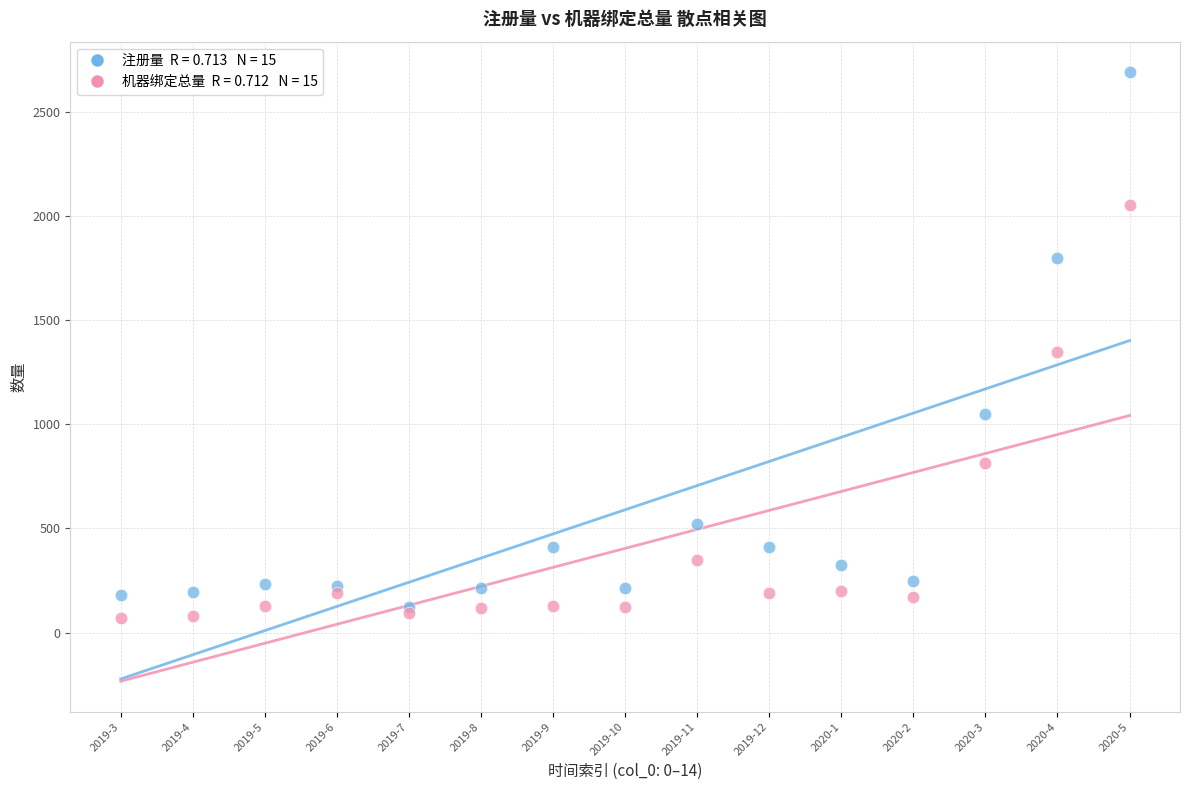

Across all series, what Y value is closest to 1380?

1345